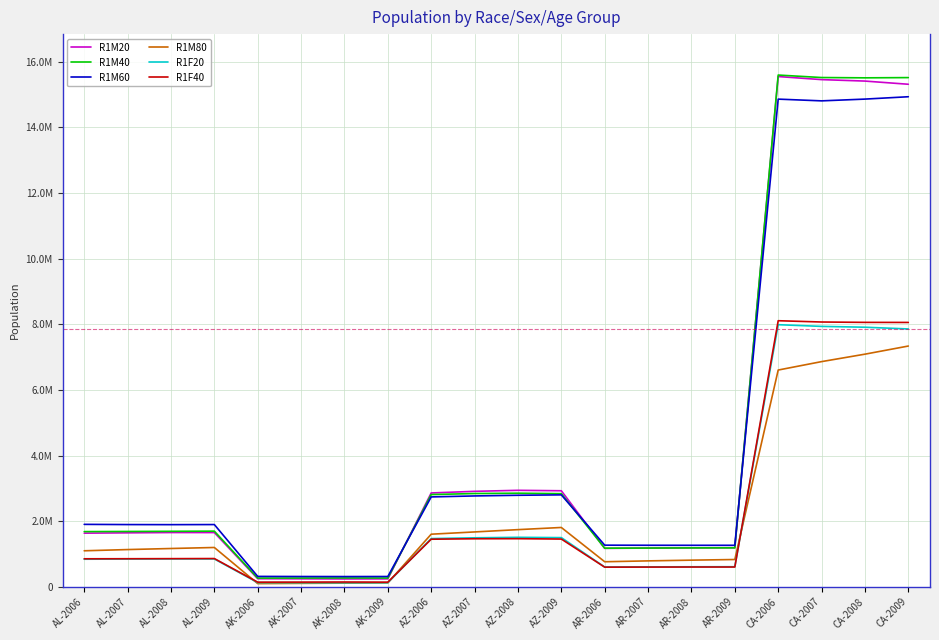

Which category has the lowest value in the R1M20 series?

AK-2008